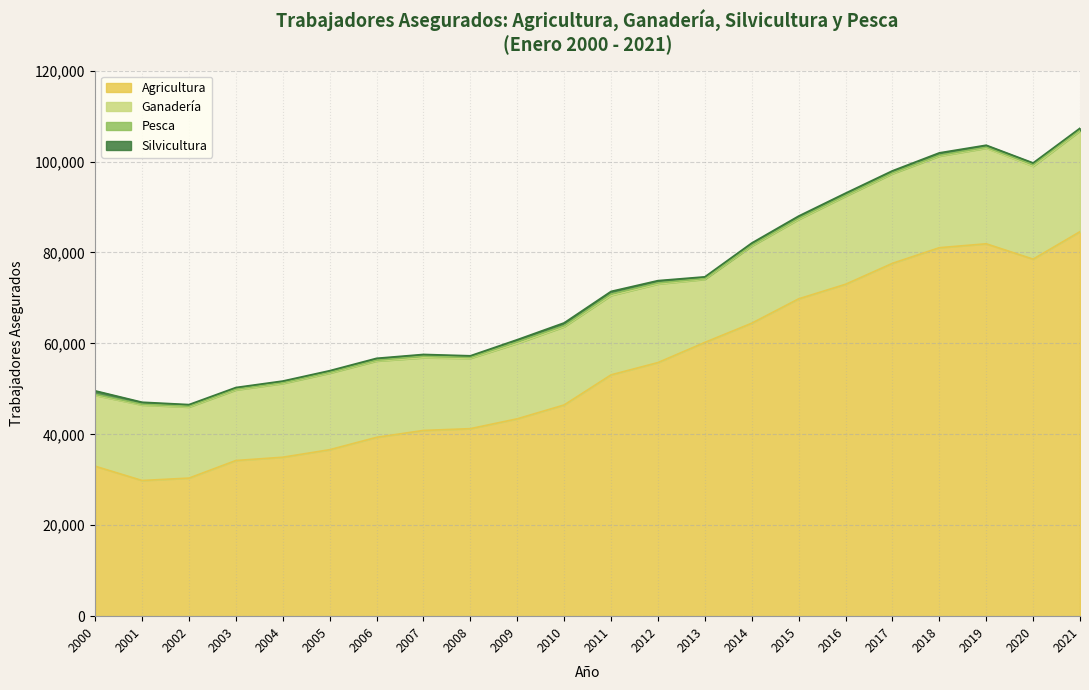

At which category does the chart reach its peak across all series?

2021